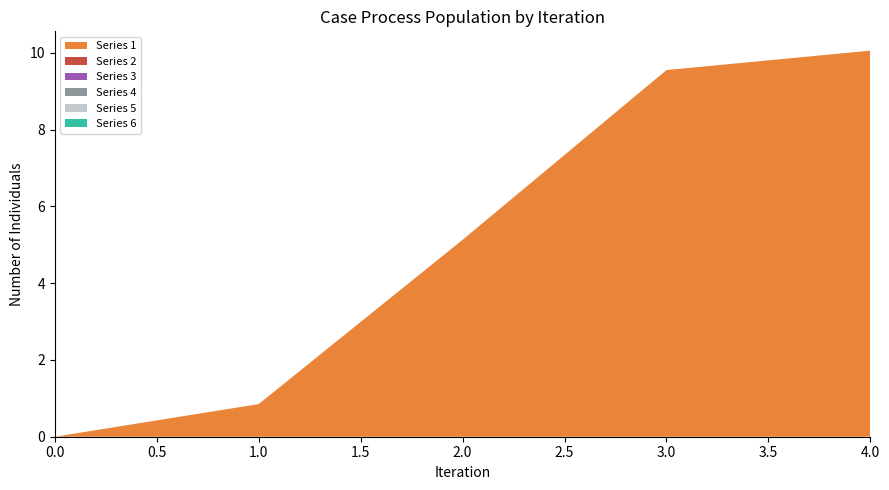

Reading right to left, list all the values displayed in this chart.

1: 10.1	9.6	5.1	0.8	0.0
2: 0.0	0.0	0.0	0.0	0.0
3: 0.0	0.0	0.0	0.0	0.0
4: 0.0	0.0	0.0	0.0	0.0
5: 0.0	0.0	0.0	0.0	0.0
6: 0.0	0.0	0.0	0.0	0.0